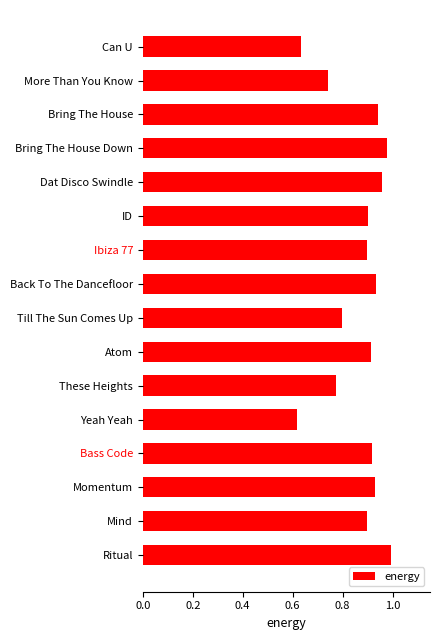

How many bars are there in total?

16